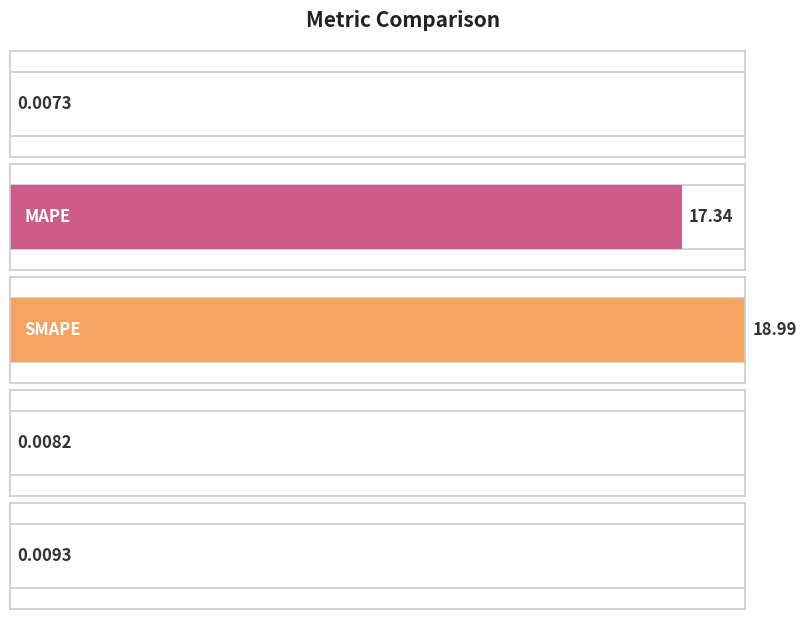

List the labels in order of value, largest first.

SMAPE, MAPE, Inference Time, Training Time, MSE